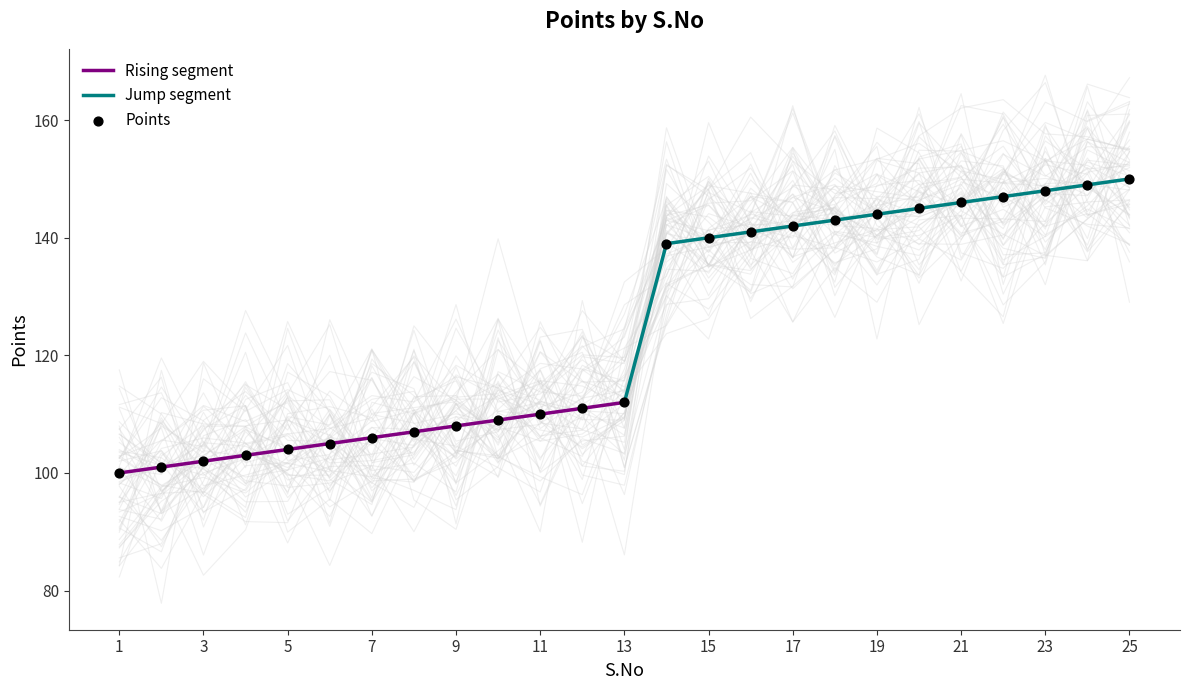

Which has a higher value, 5 or 7?

7